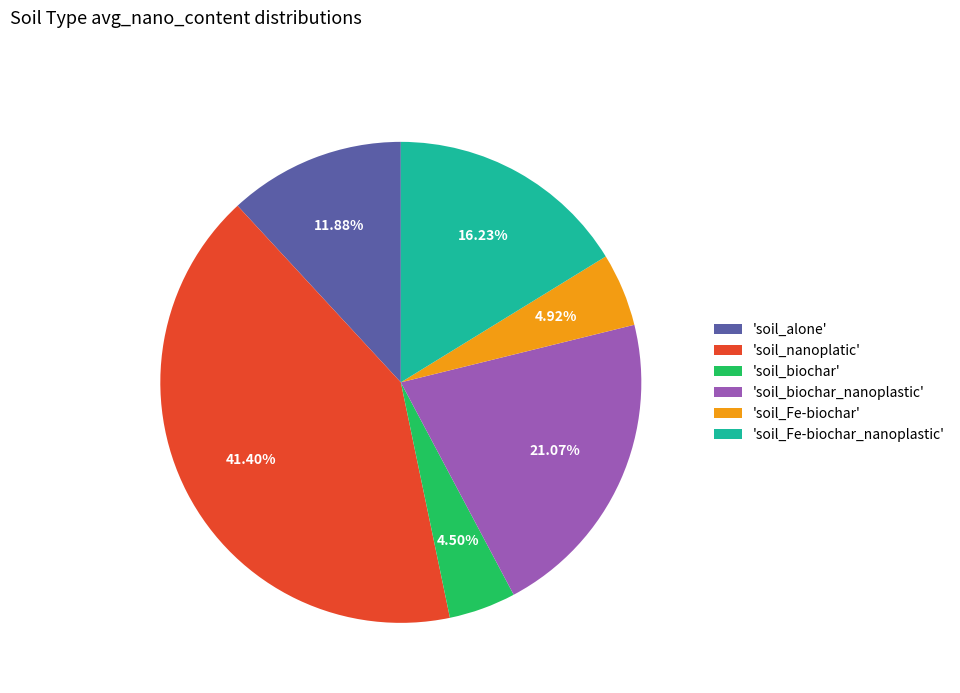

Which category has the biggest portion of the pie?

'soil_nanoplatic'